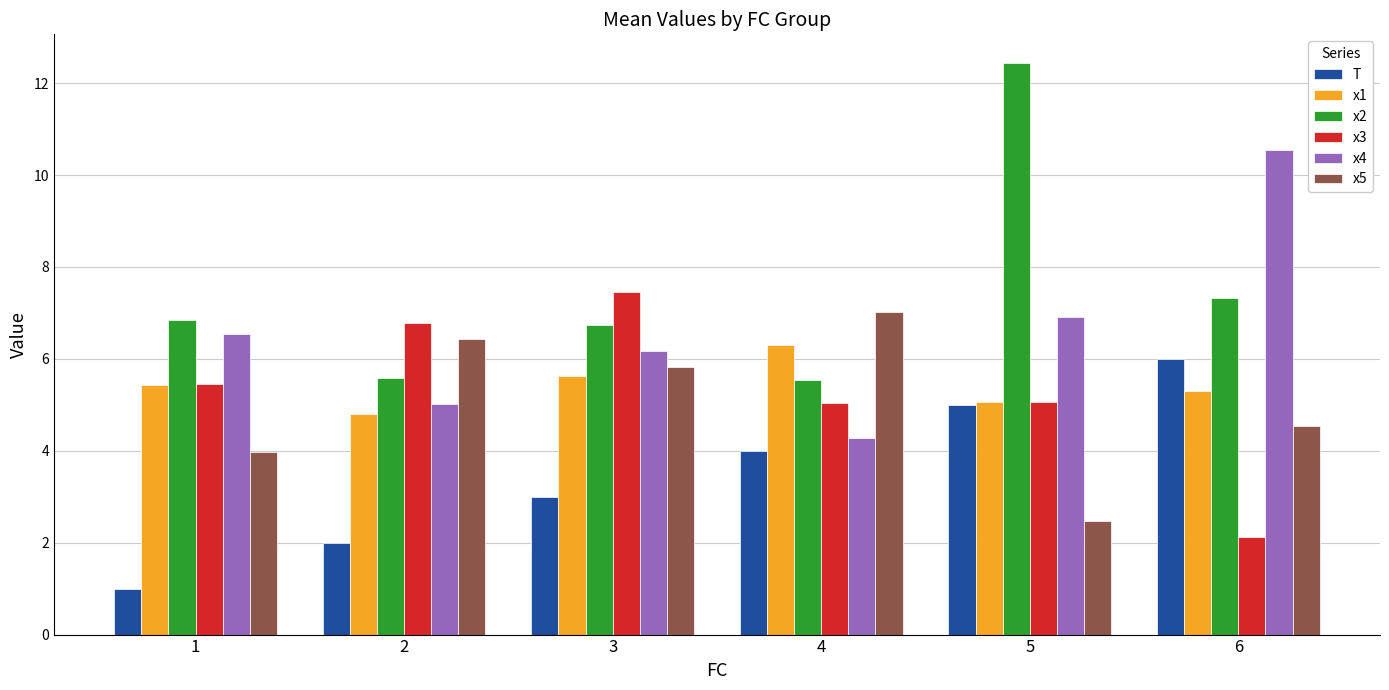

The x3 series shows 5.4 at 1. True or false?

True